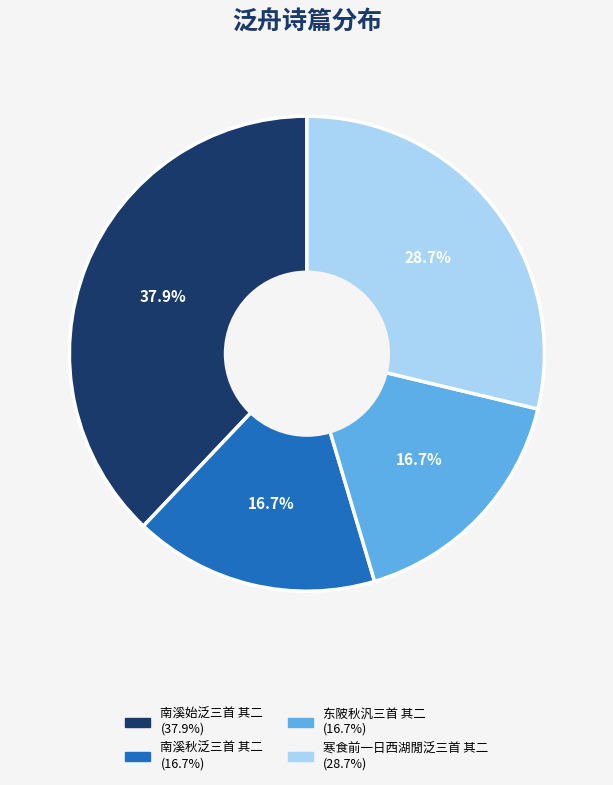

What portion of the pie excludes 南溪始泛三首 其二?

62.1%